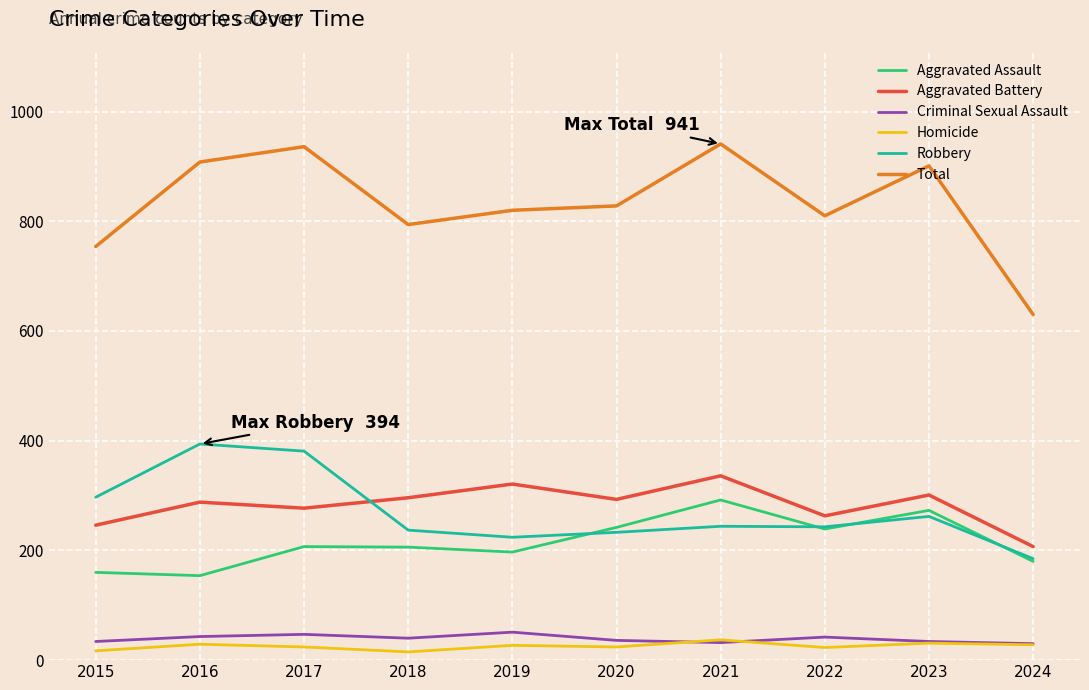

Is the value of Aggravated Assault at 2016 greater than the value of Aggravated Battery at 2024?

No